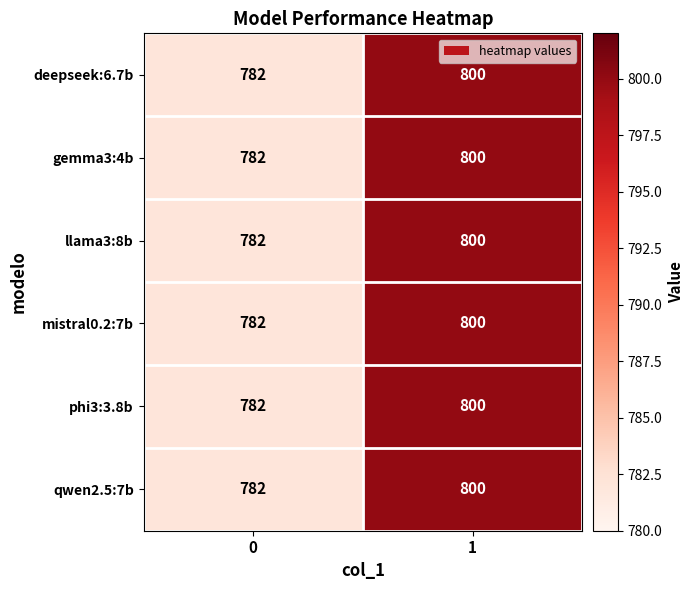

Reading left to right, list all the values displayed in this chart.

deepseek:6.7b: 782	800
gemma3:4b: 782	800
llama3:8b: 782	800
mistral0.2:7b: 782	800
phi3:3.8b: 782	800
qwen2.5:7b: 782	800